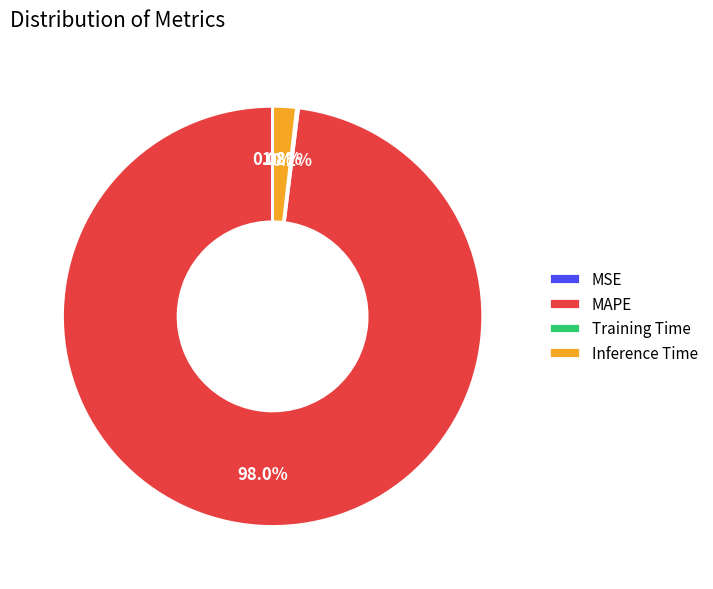

Does any single category account for the majority?

Yes